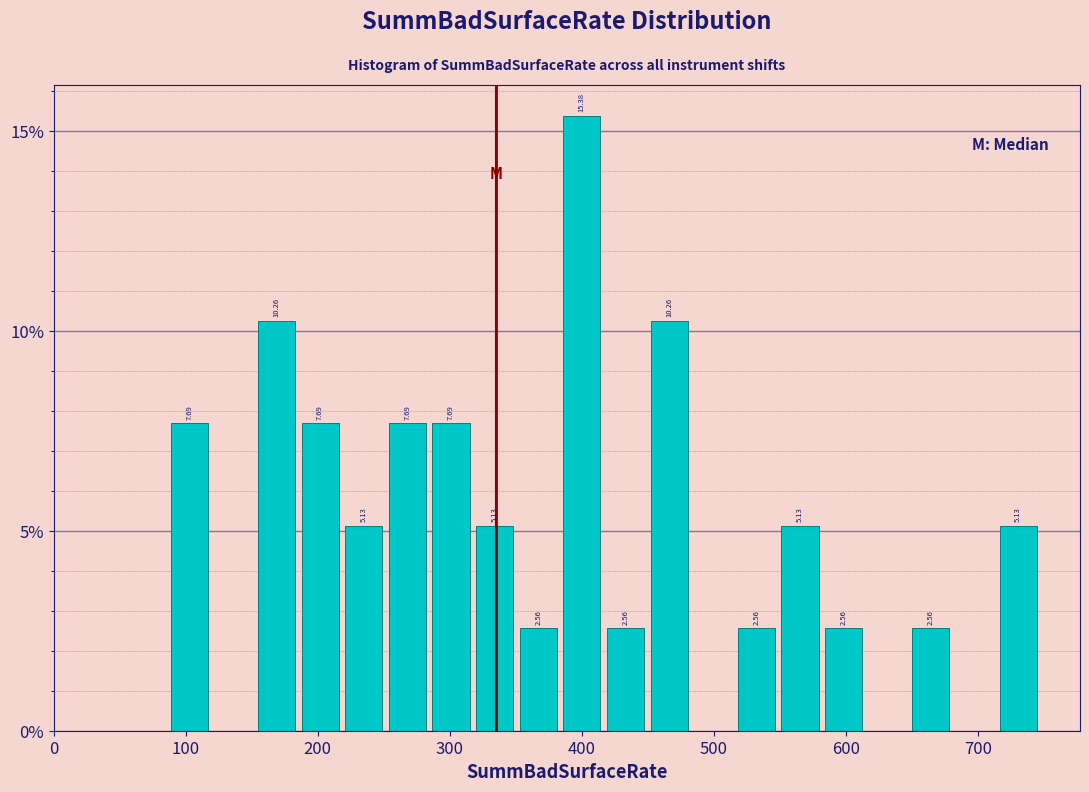

Read against the x-axis, roughly where is the centre of the tallest bar?

400